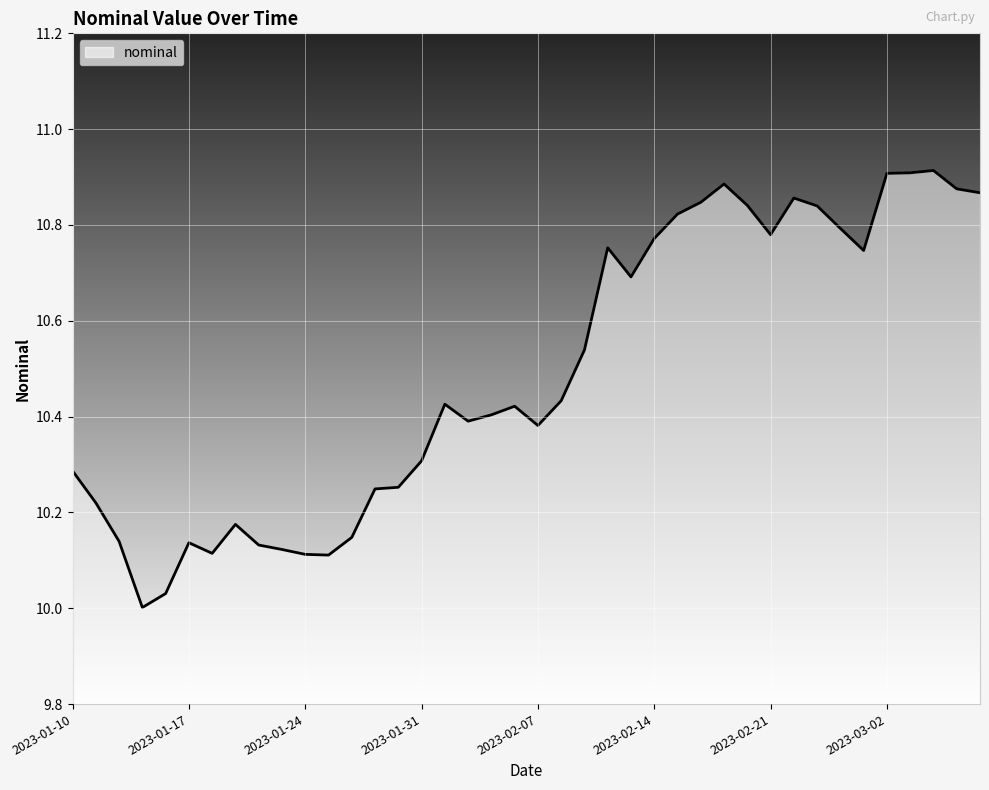

Does the chart display data point markers on the line(s)?

No